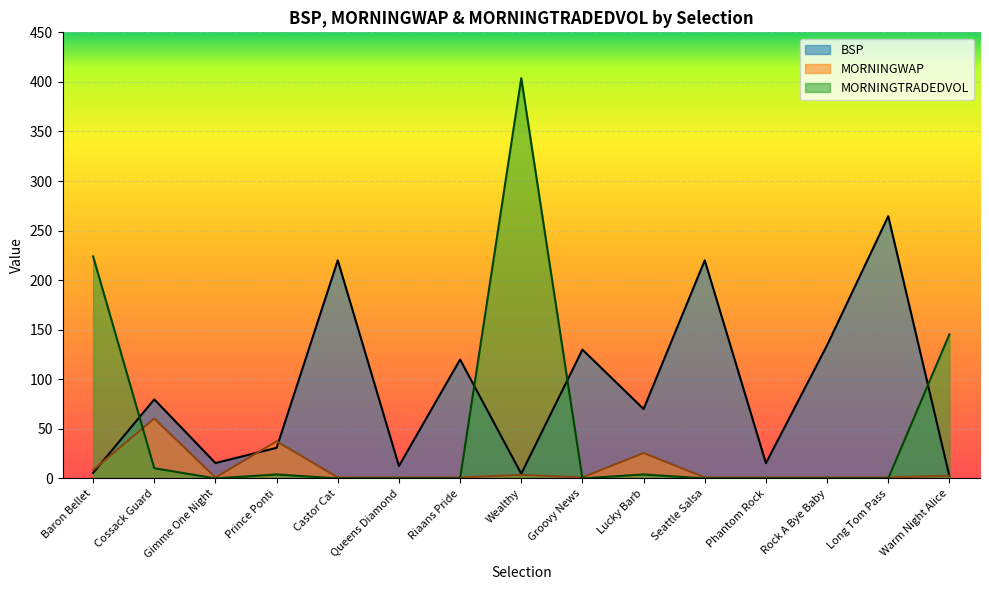

Is it true that BSP equals 264.5 at Long Tom Pass?

True